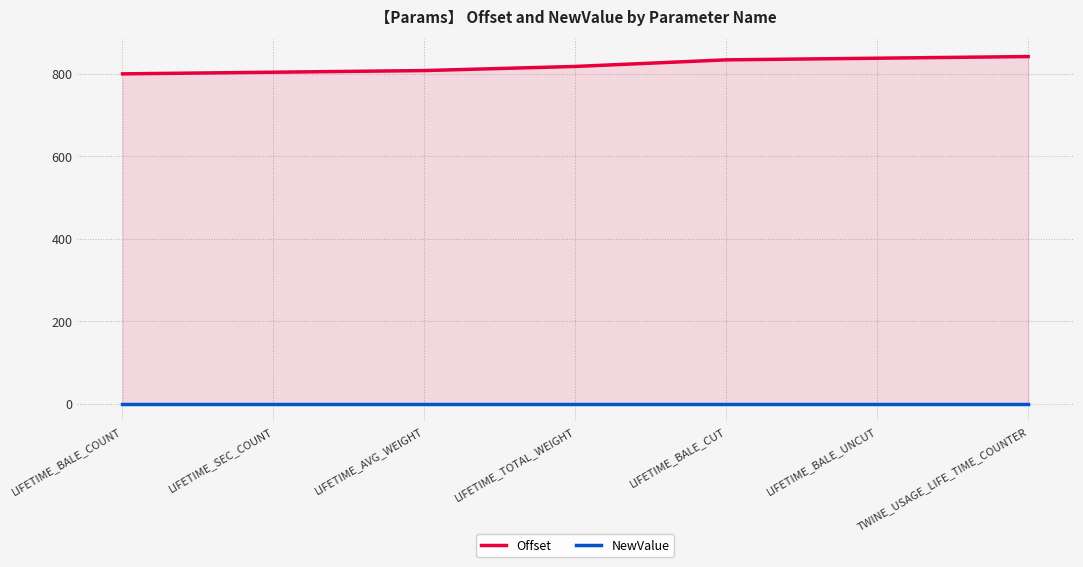

At which category does the chart reach its minimum across all series?

LIFETIME_BALE_COUNT